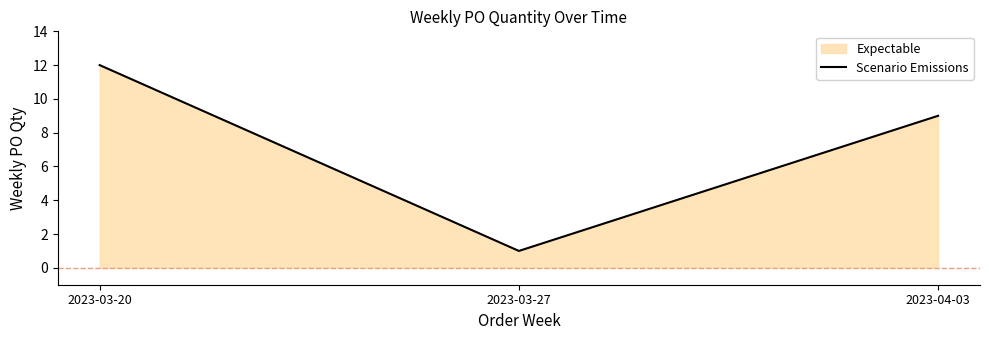

What is the change in value from 2023-03-20 to 2023-03-27?

-11